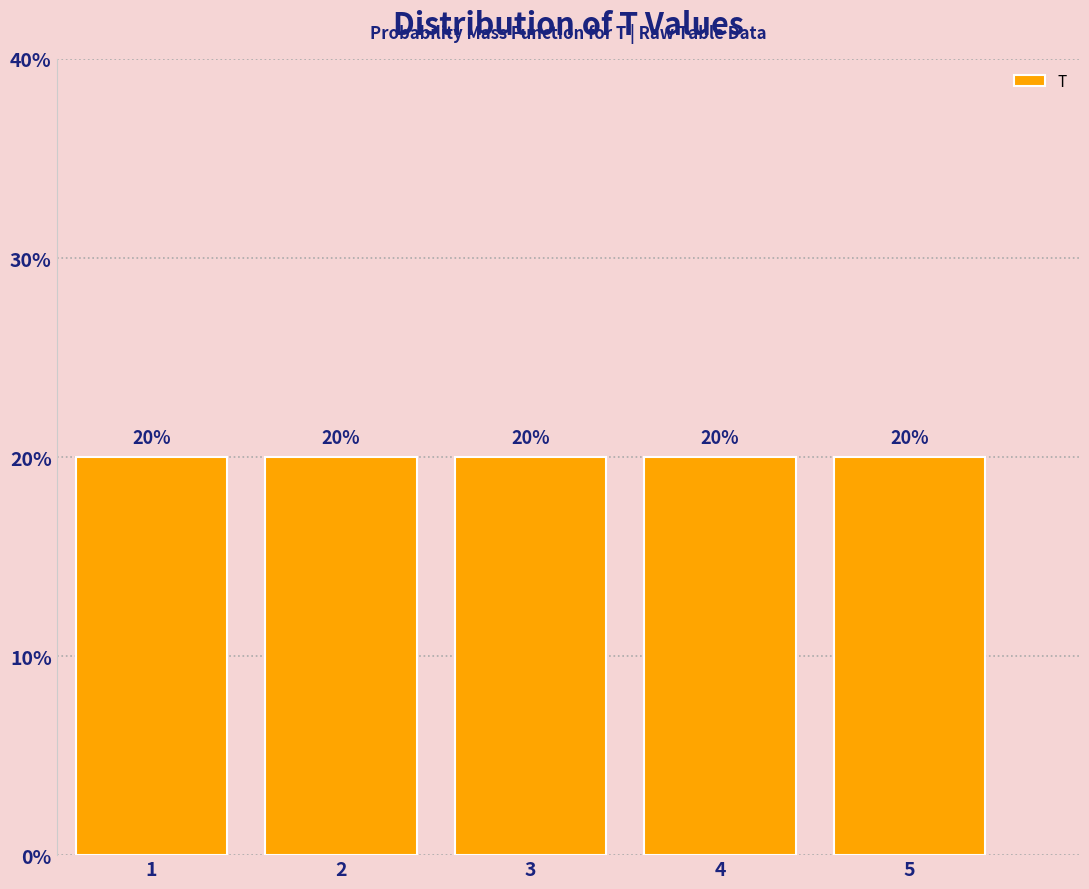

Reading left to right, list every bar in this chart as the range it spans on the x-axis followed by its height.

0.5 to 1.5: 20
1.5 to 2.5: 20
2.5 to 3.5: 20
3.5 to 4.5: 20
4.5 to 5.5: 20